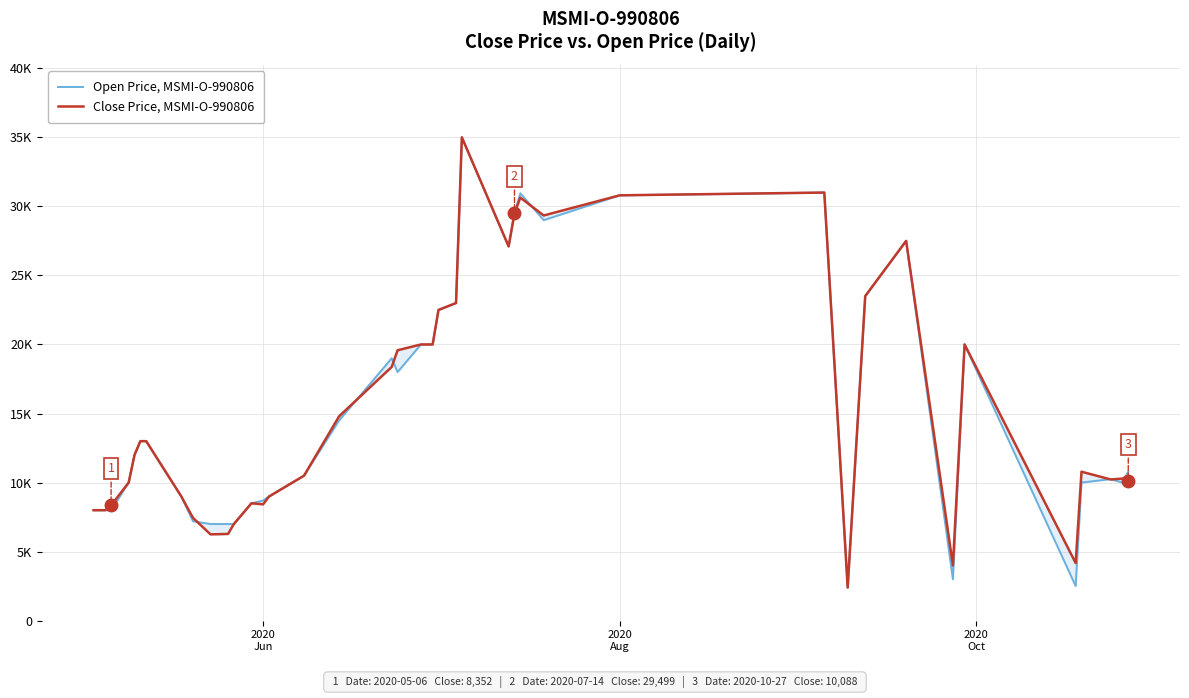

Rank the series by their maximum value, from highest to lowest.

Open Price, MSMI-O-990806, Close Price, MSMI-O-990806